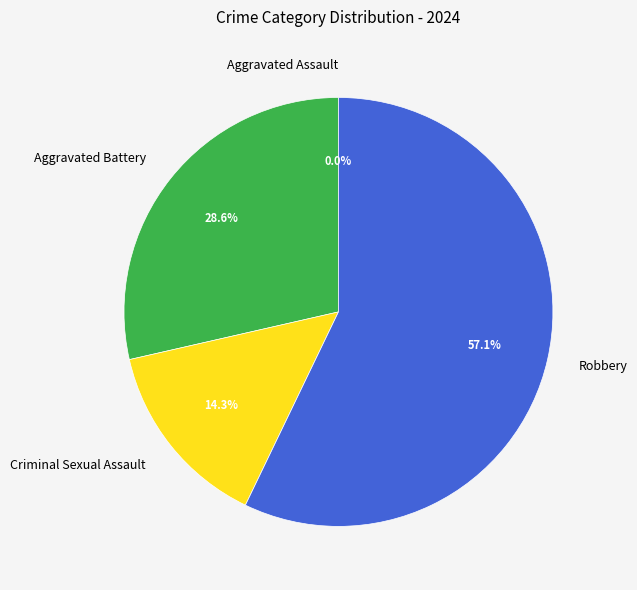

Which has a higher value, Aggravated Assault or Criminal Sexual Assault?

Criminal Sexual Assault